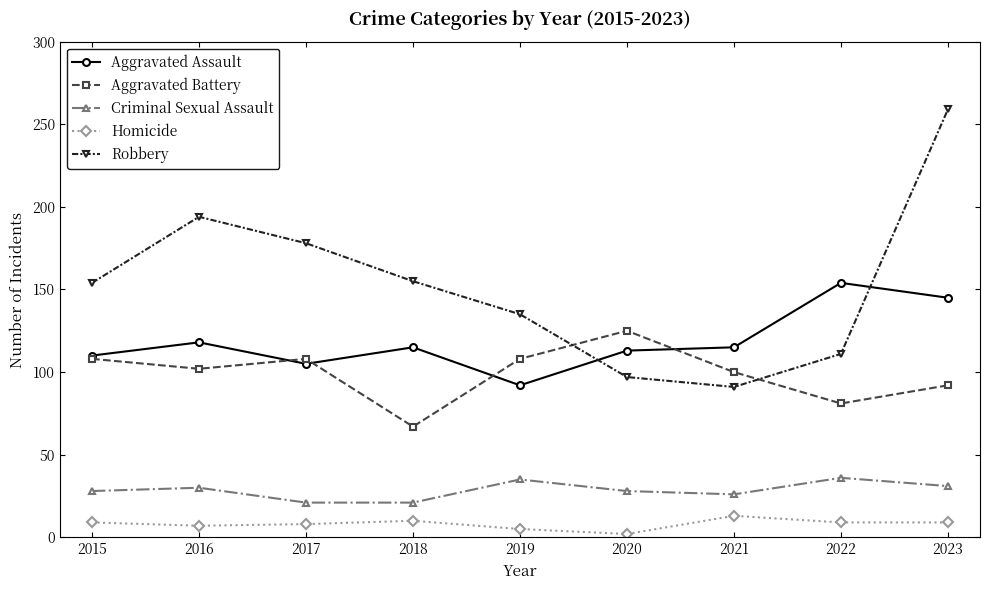

Does the chart have visible grid lines?

No